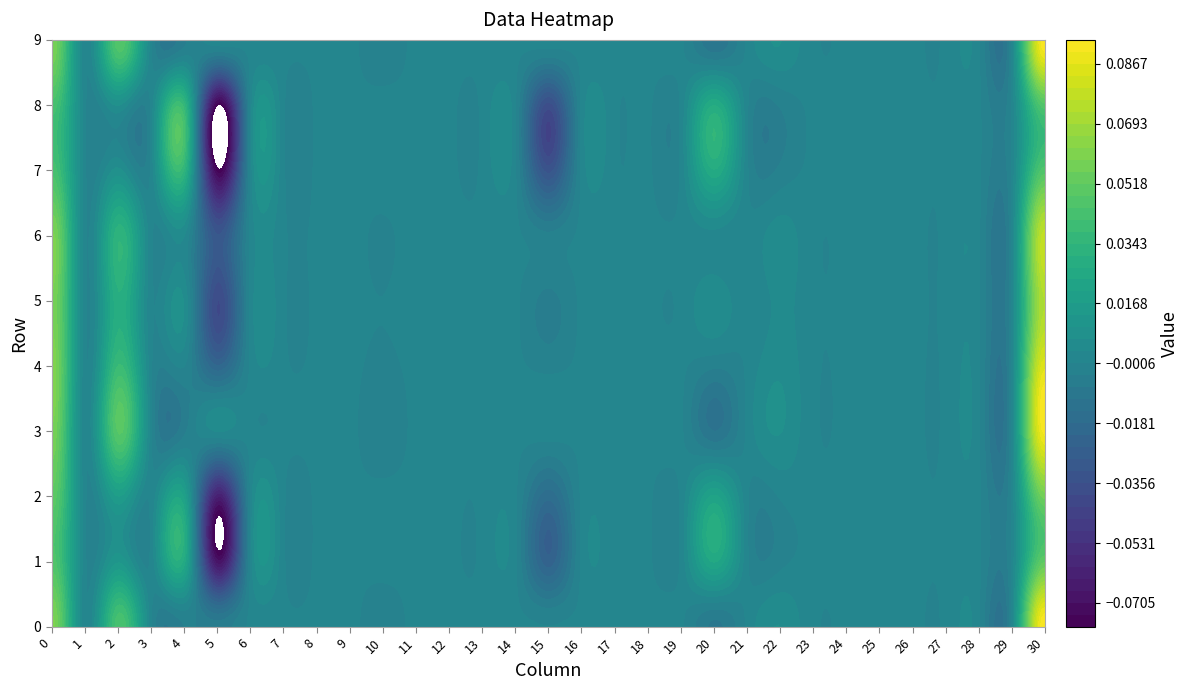

At 1, list the series in order from largest to smallest.

0, 1, 2, 3, 4, 5, 6, 7, 8, 9